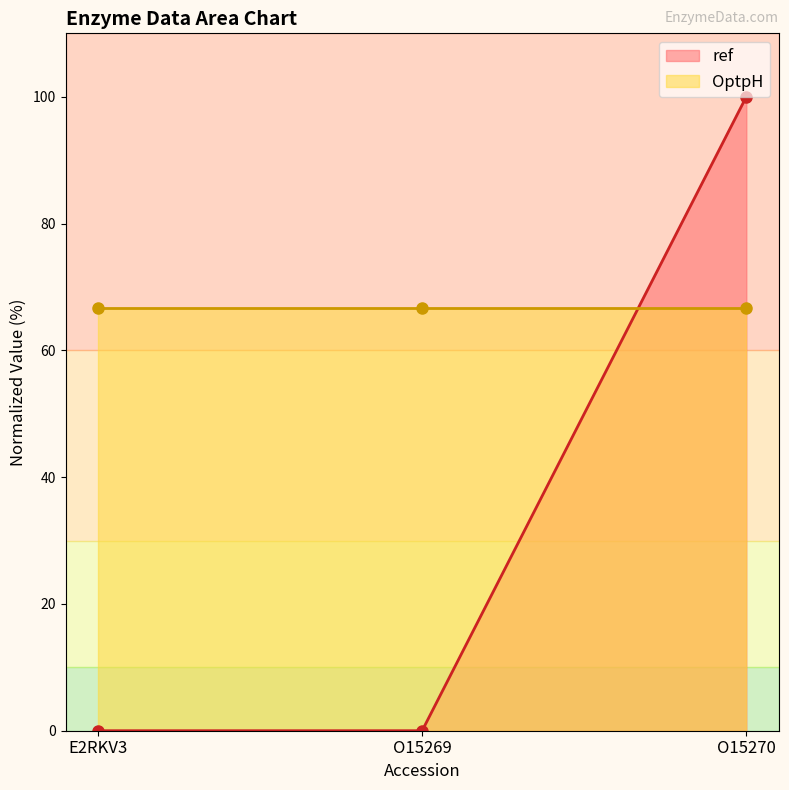

What is the difference between the values at E2RKV3 and O15270?

100.0